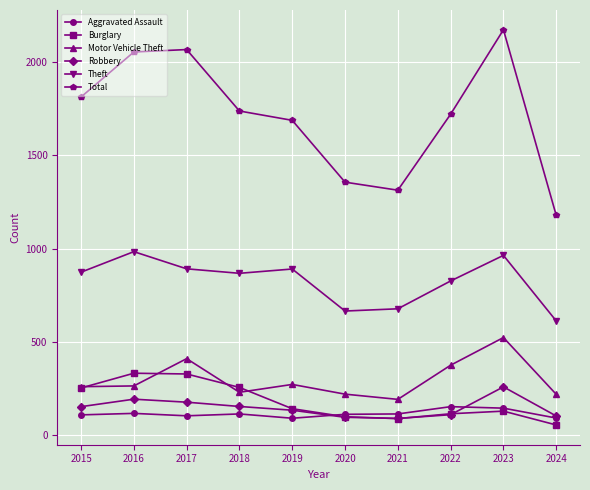

Which category has the lowest value in the Theft series?

2024